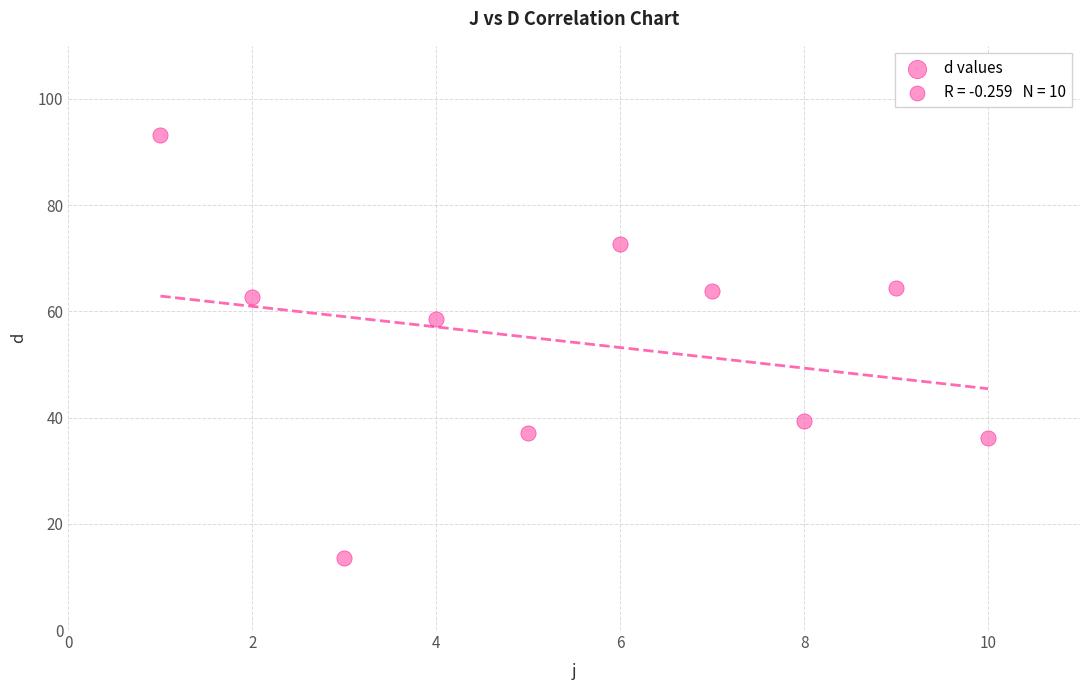

What is the range of X values (max minus min)?

9.0